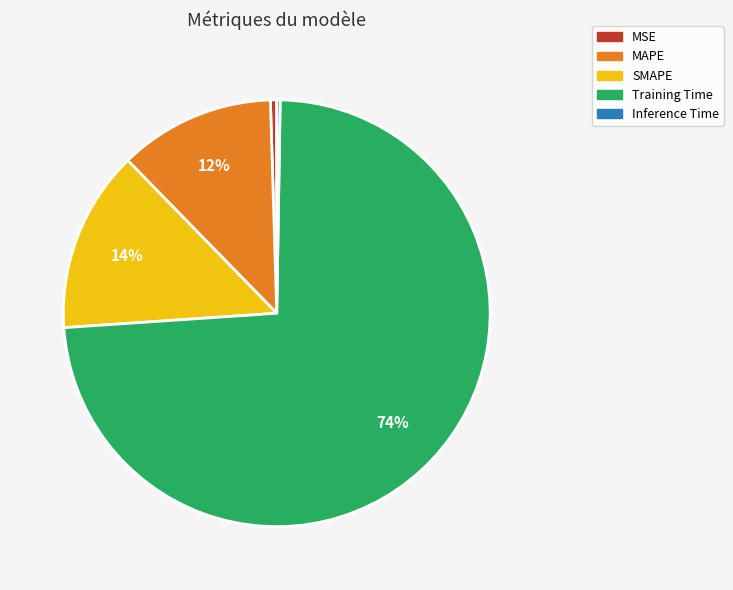

Is there a majority slice in this chart?

Yes